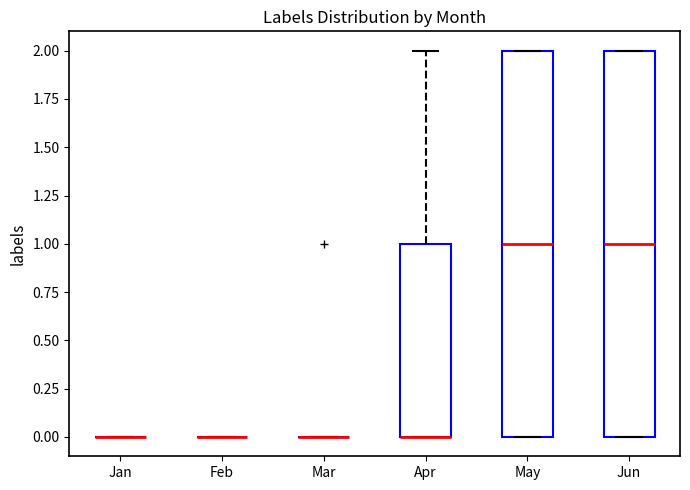

Reading left to right, transcribe this box plot: for each box, give where its median line is, the range the box spans, and where its two whiskers end, as read against the y-axis. The values are not printed on the chart, so give them approximately, as read against the axis.

Jan: box collapsed to a line at 0, whiskers 0 to 0
Feb: box collapsed to a line at 0, whiskers 0 to 0
Mar: box collapsed to a line at 0, whiskers 0 to 0
Apr: median 0 (drawn on the box's lower edge), box 0 to 1, whiskers 0 to 2
May: median 1, box 0 to 2, whiskers 0 to 2
Jun: median 1, box 0 to 2, whiskers 0 to 2